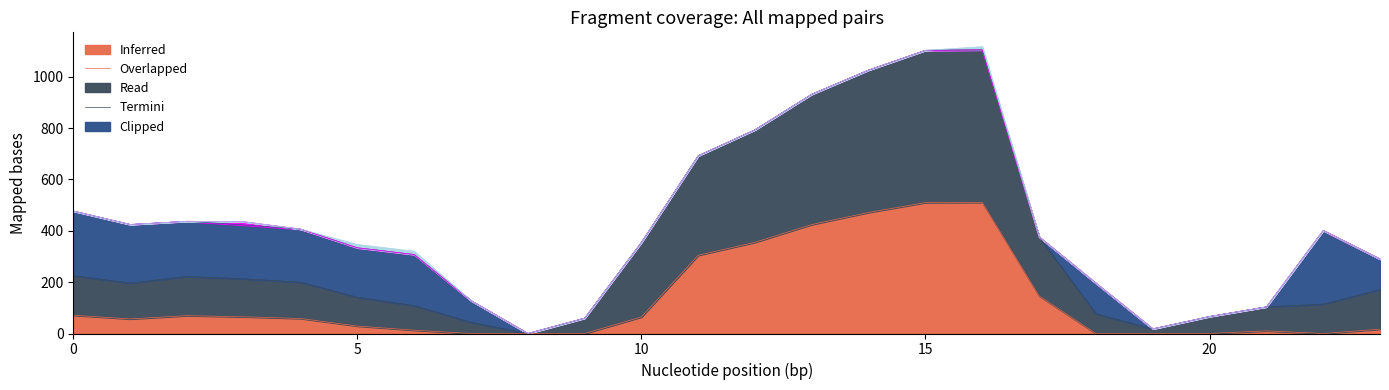

Reading left to right, what are all the values shown in this chart?

Inferred: 71.1	56.7	69.5	65.0	58.4	29.0	12.8	0.0	0.0	0.0	64.4	304.6	355.2	424.4	471.4	509.8	510.6	146.4	0.0	0.0	0.0	10.4	0.0	16.8
Overlapped: 154.1	139.7	152.5	148.0	141.4	112.0	95.8	43.6	0.0	59.7	290.5	387.6	438.2	507.4	554.4	592.8	593.6	229.4	77.0	18.0	66.2	93.4	114.4	154.5
Read: 251.6	228.1	214.9	209.7	206.6	192.7	199.2	84.1	0.0	0.0	0.0	0.0	0.0	0.0	0.0	0.0	0.0	0.0	118.4	0.0	0.0	0.0	286.9	118.4
Termini: 0.0	0.0	0.0	12.6	0.0	0.0	0.0	0.0	0.0	0.0	0.0	0.0	0.0	0.0	0.0	0.0	0.0	0.0	0.0	0.0	0.0	0.0	0.0	0.0
Clipped: 0.0	0.0	0.0	0.0	0.0	12.6	12.6	0.0	0.0	0.0	0.0	0.0	0.0	0.0	0.0	0.0	12.6	0.0	0.0	0.0	0.0	0.0	0.0	0.0